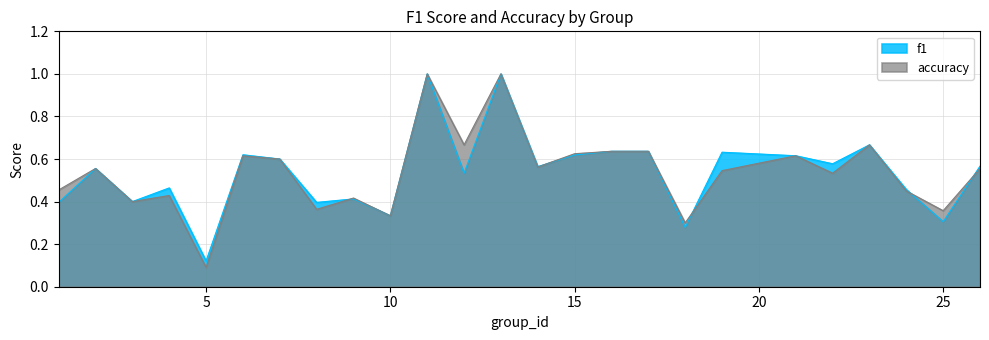

Is it true that f1 equals 0.2 at 7?

False